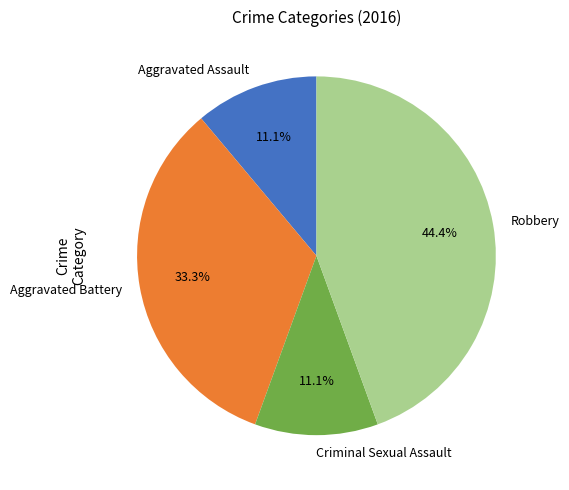

To the nearest percent, what is the combined percentage of Aggravated Assault and Criminal Sexual Assault?

22%